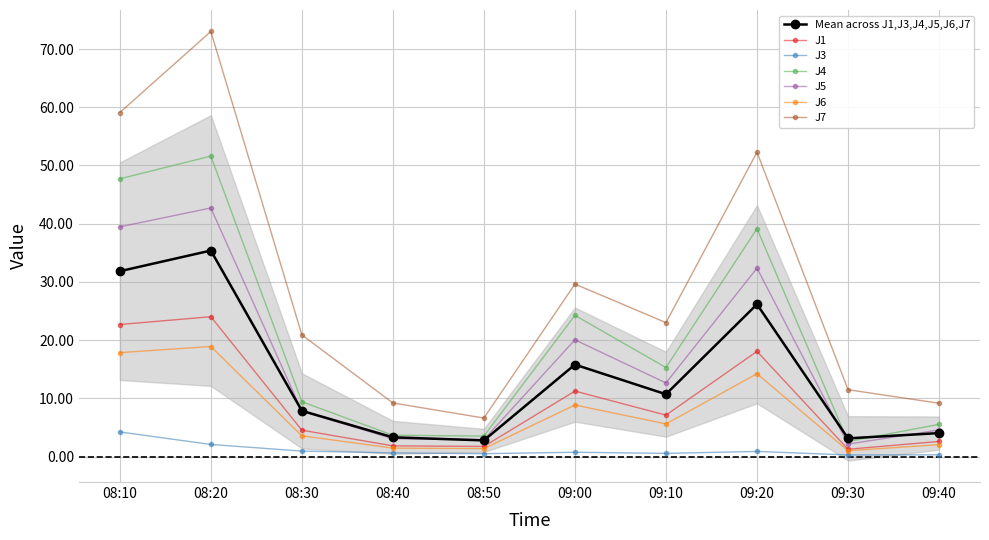

True or false: J1 has more than 1 interior local peaks.

True